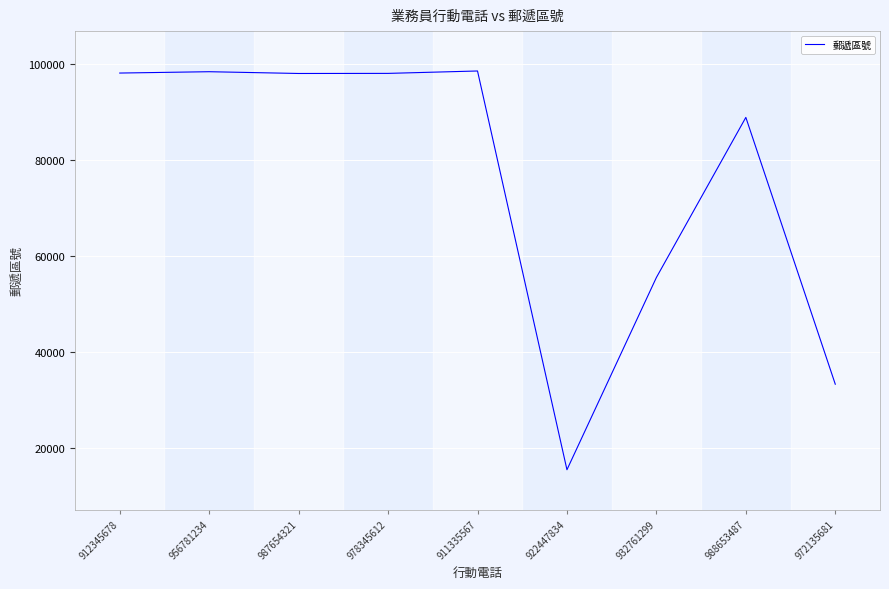

Where is the data nearest to the value 57038?

932761299